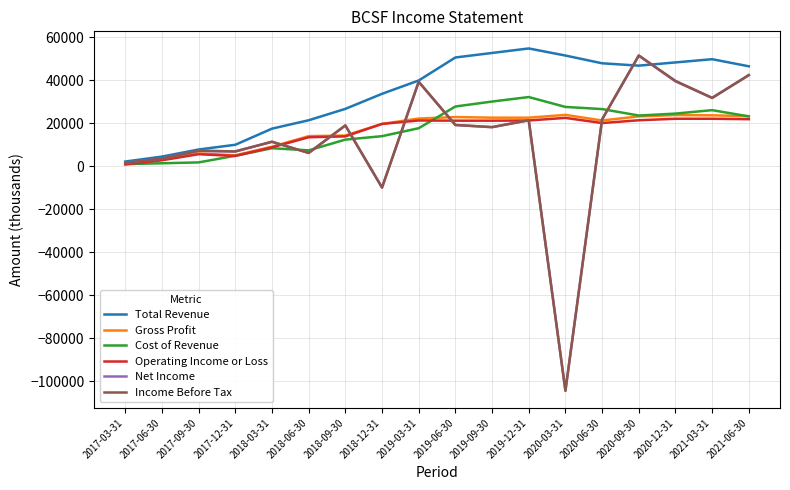

What is the total value across all series at 2020-03-31?

-83300